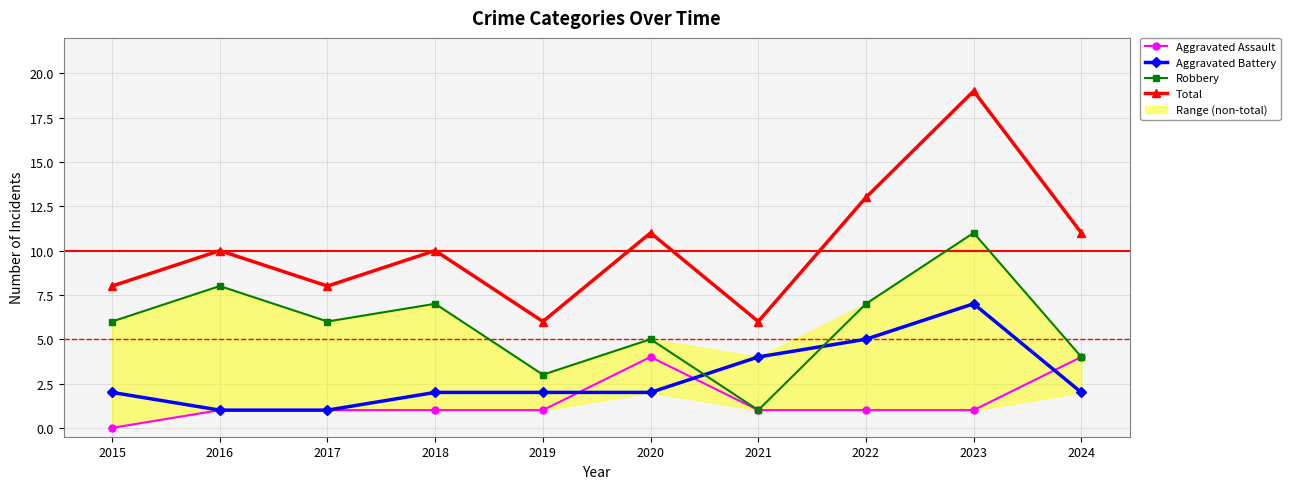

What is the greatest value displayed?

19